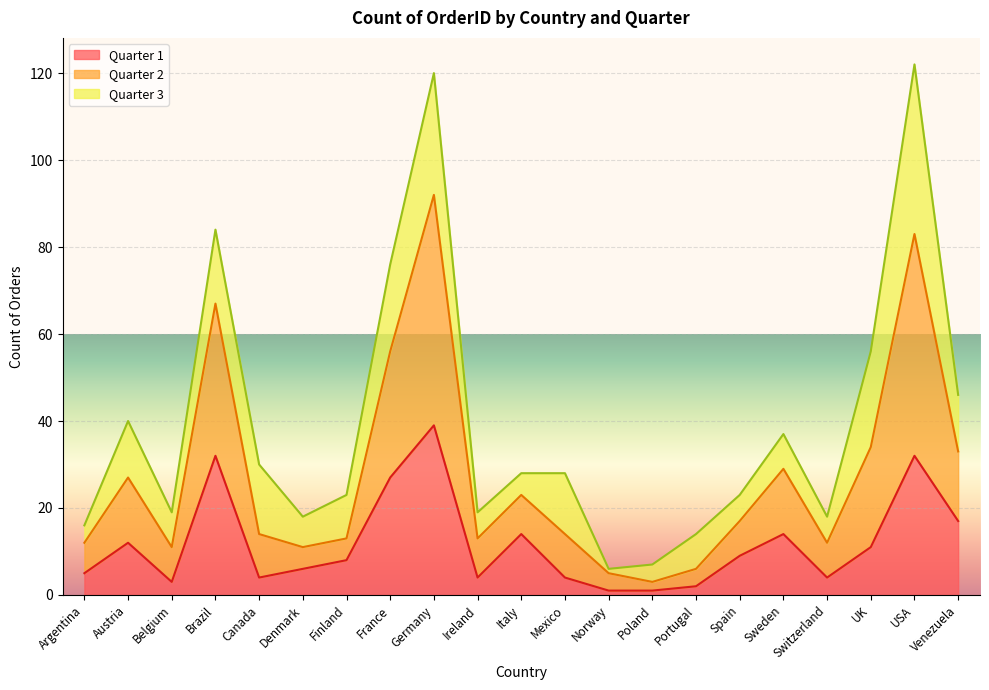

Is it true that Quarter 1 equals 5 at UK?

False